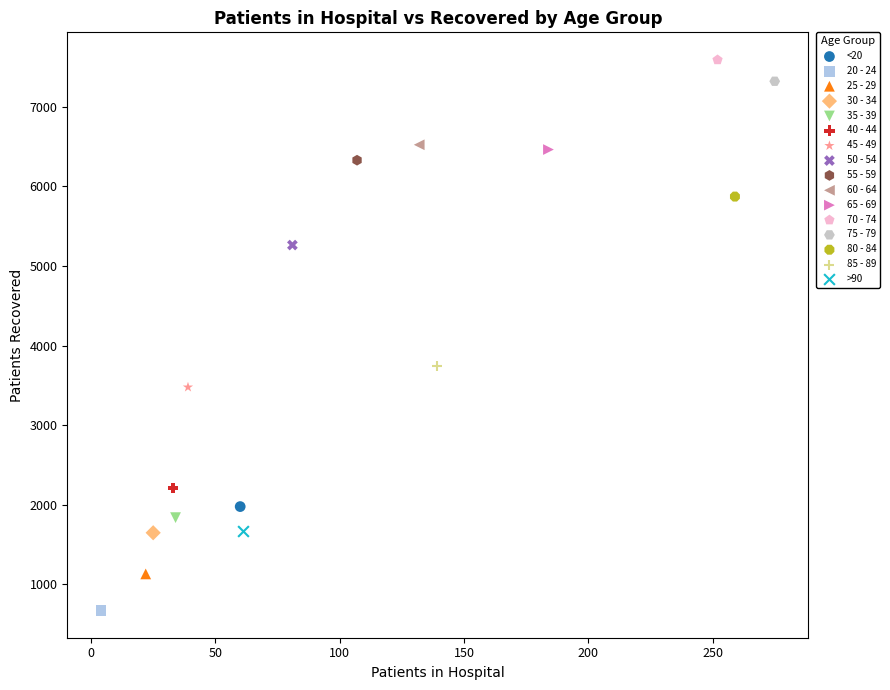

Which series contains the highest Y value?

70 - 74